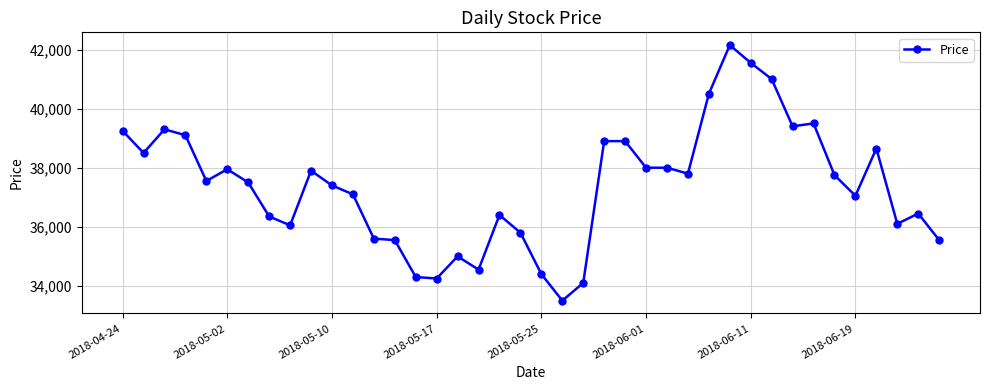

What is the minimum value shown in the chart?

33500